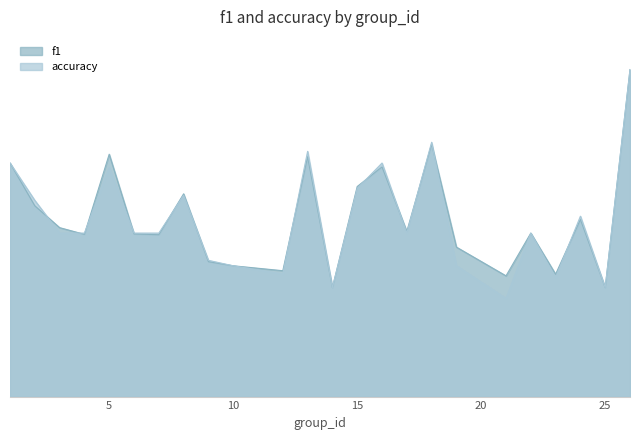

Does the chart display data point markers on the line(s)?

No